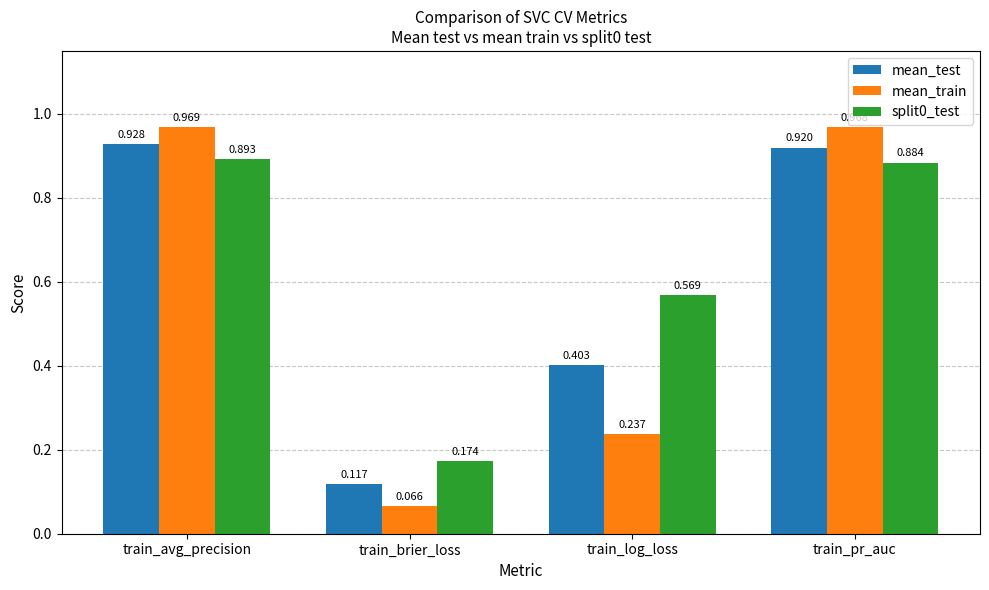

The split0_test series shows 0.9 at train_log_loss. True or false?

False